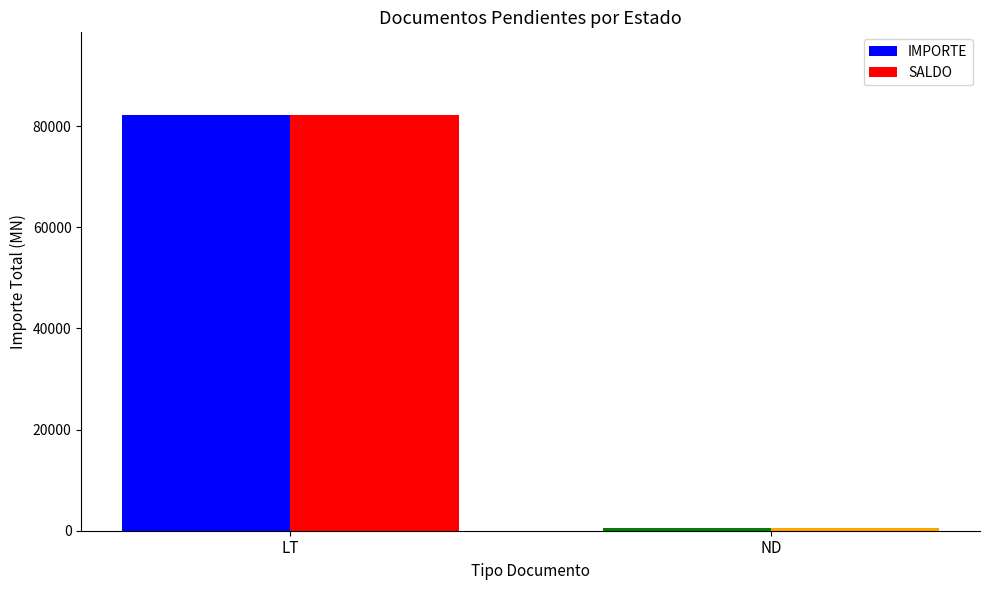

The value of SALDO at LT is 82152.0. True or false?

True